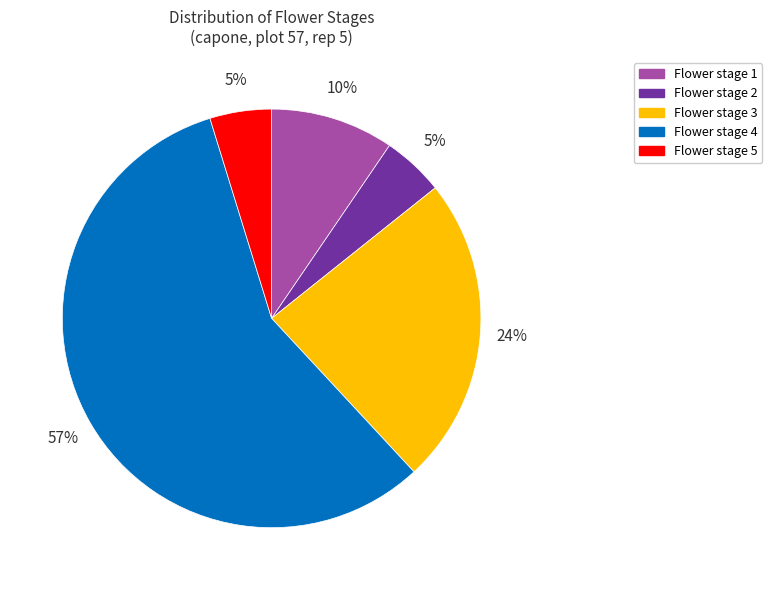

To the nearest percent, what is the average slice percentage?

20%